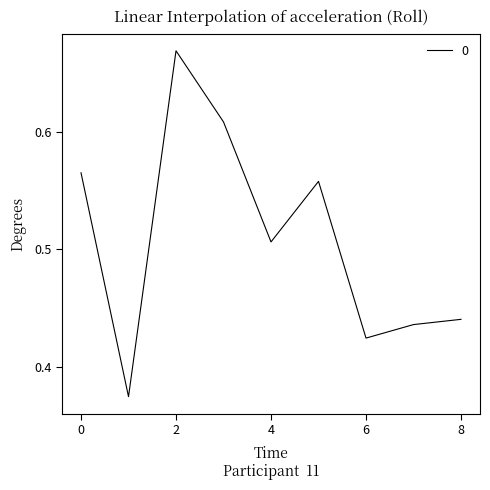

The chart shows a value of 0.1 at 8. True or false?

False